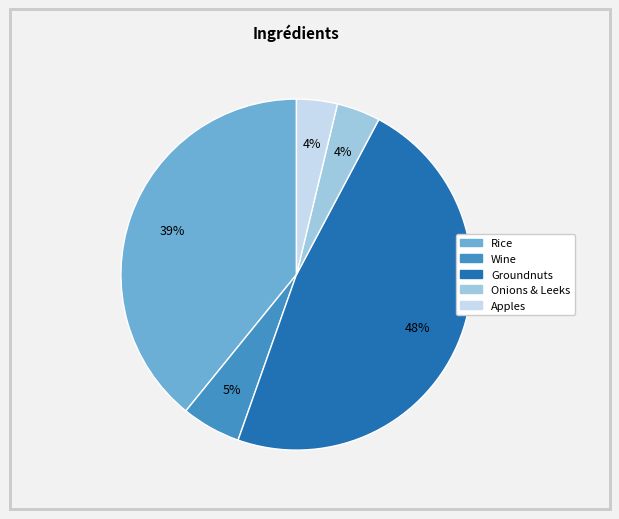

Count the number of slices in the pie.

5